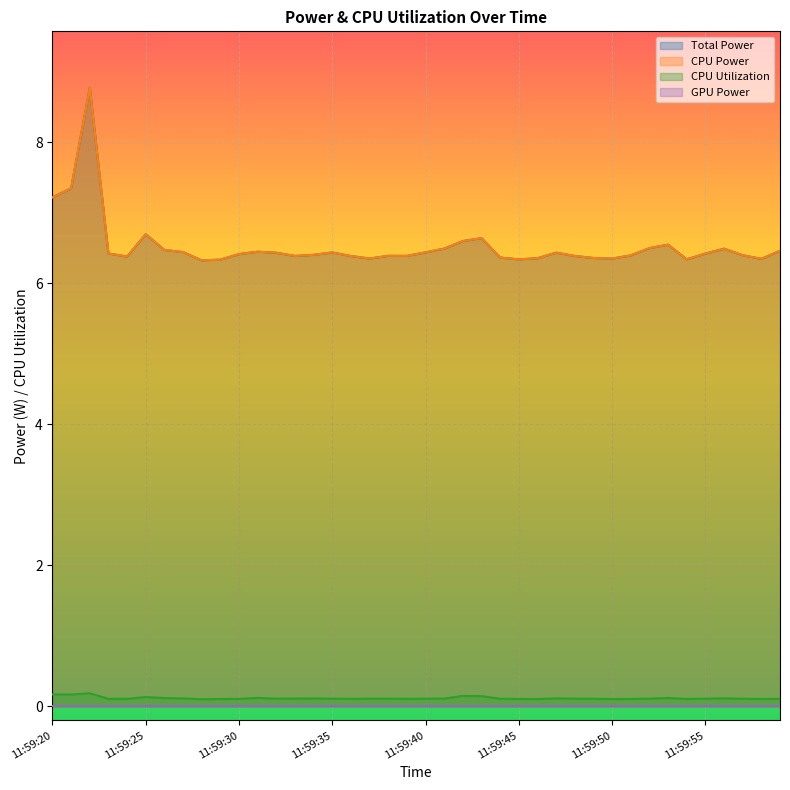

Where is CPU Power nearest to the value 7?

11:59:20